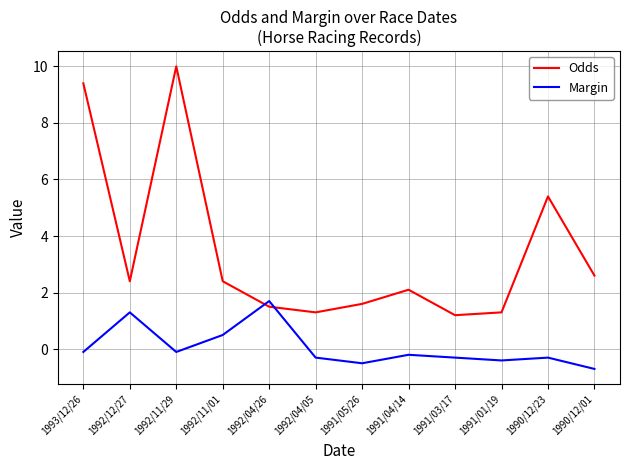

Which series has the largest range (max minus min)?

Odds